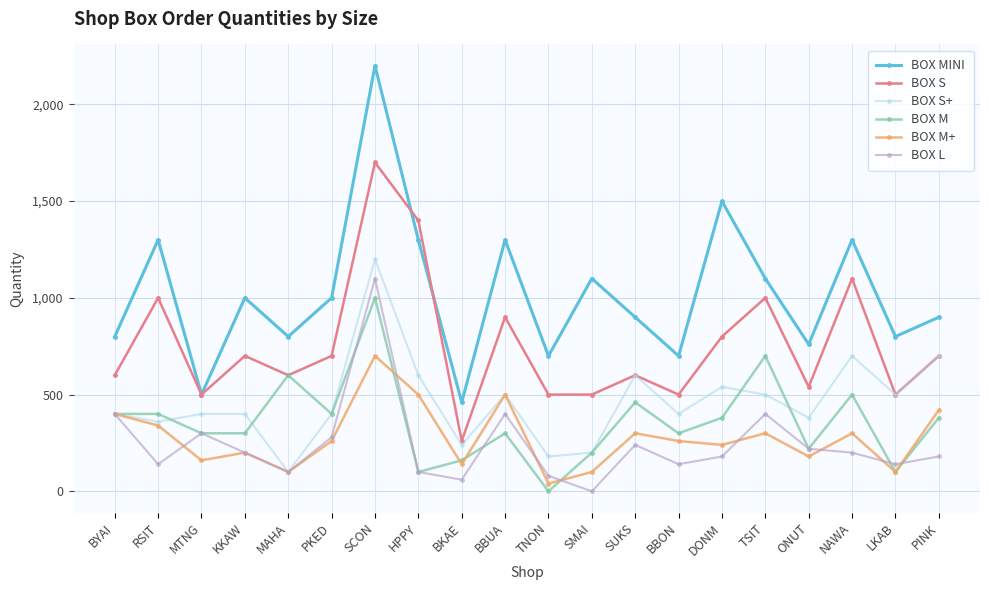

What are all the series names shown in the legend?

BOX MINI, BOX S, BOX S+, BOX M, BOX M+, BOX L